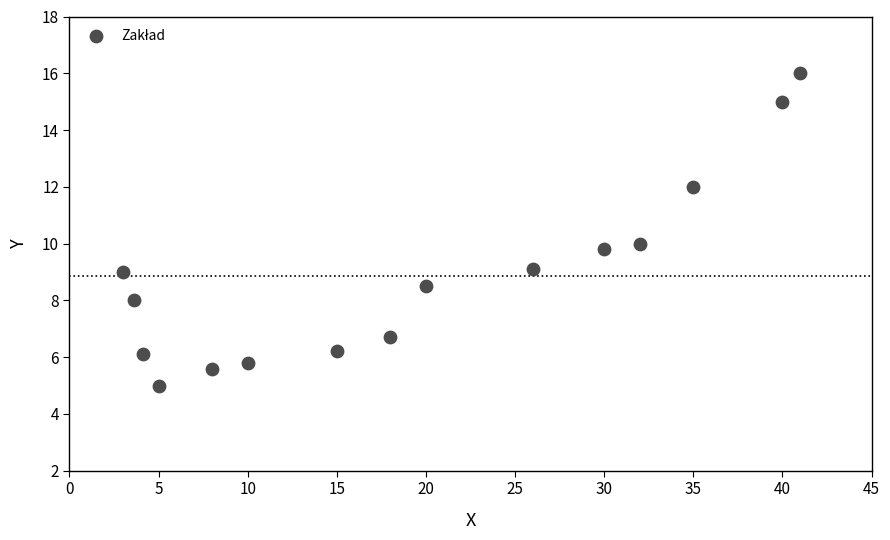

What is the range of X values (max minus min)?

38.0